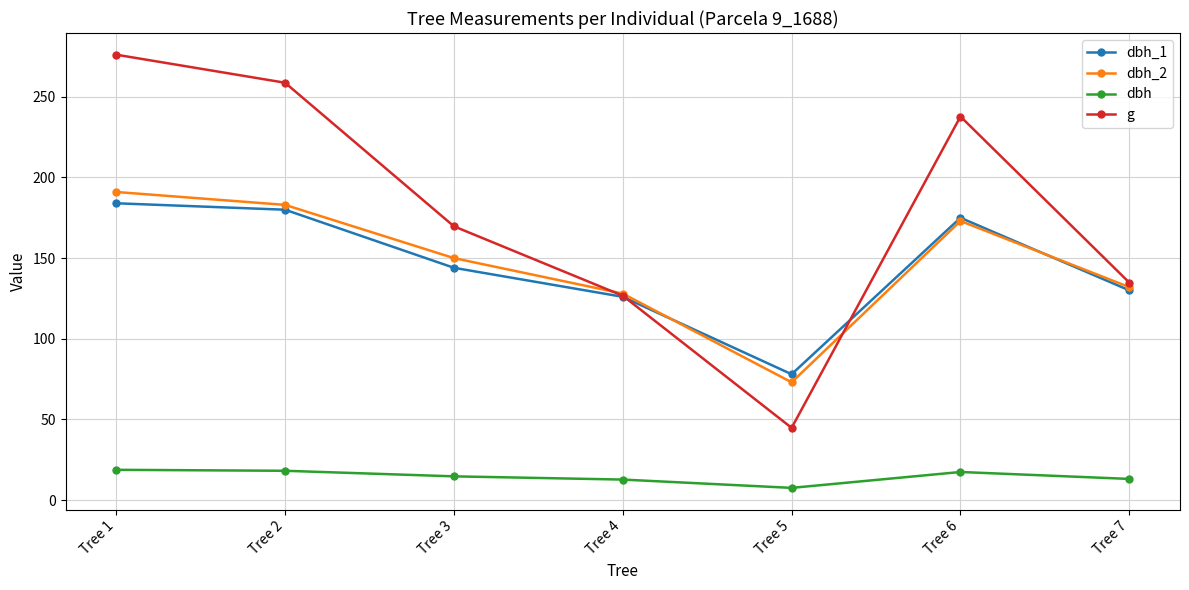

Which label corresponds to the smallest value in the chart?

Tree 5